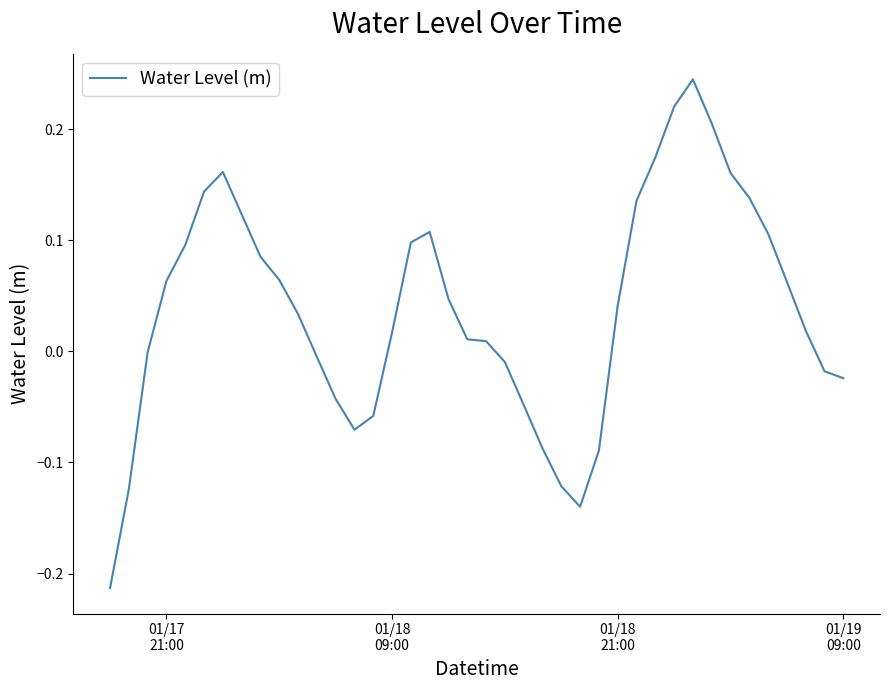

What is the difference between the maximum and minimum values?

0.5